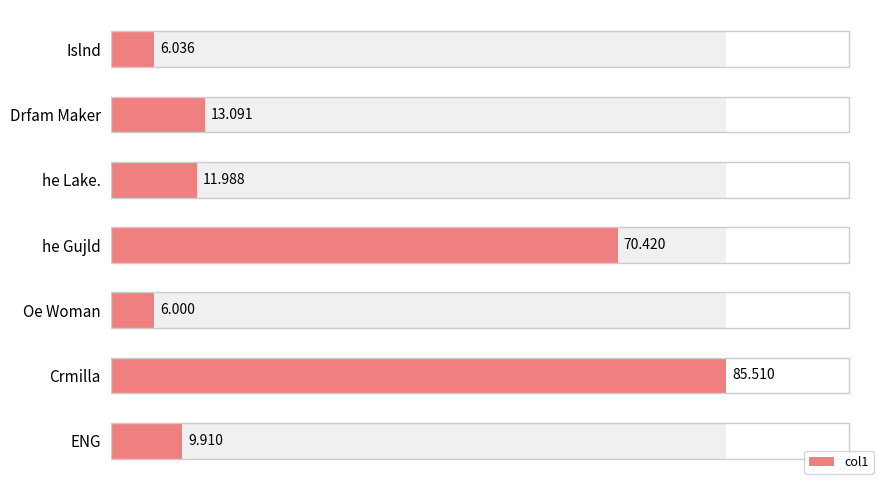

How many bars are there in total?

7